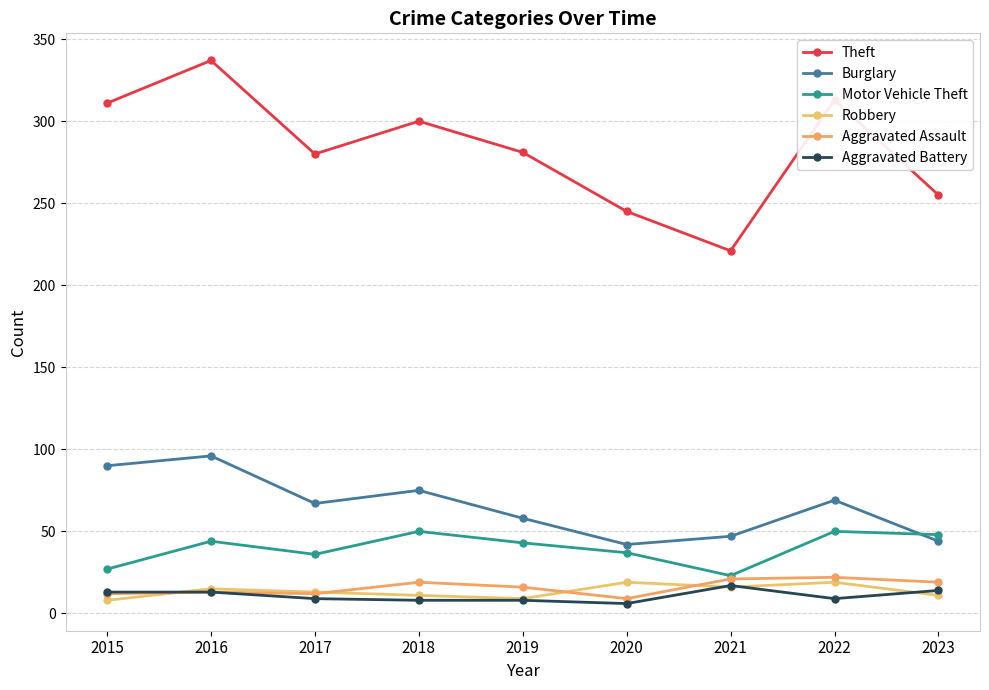

How many data points in Burglary are less than 67?

4